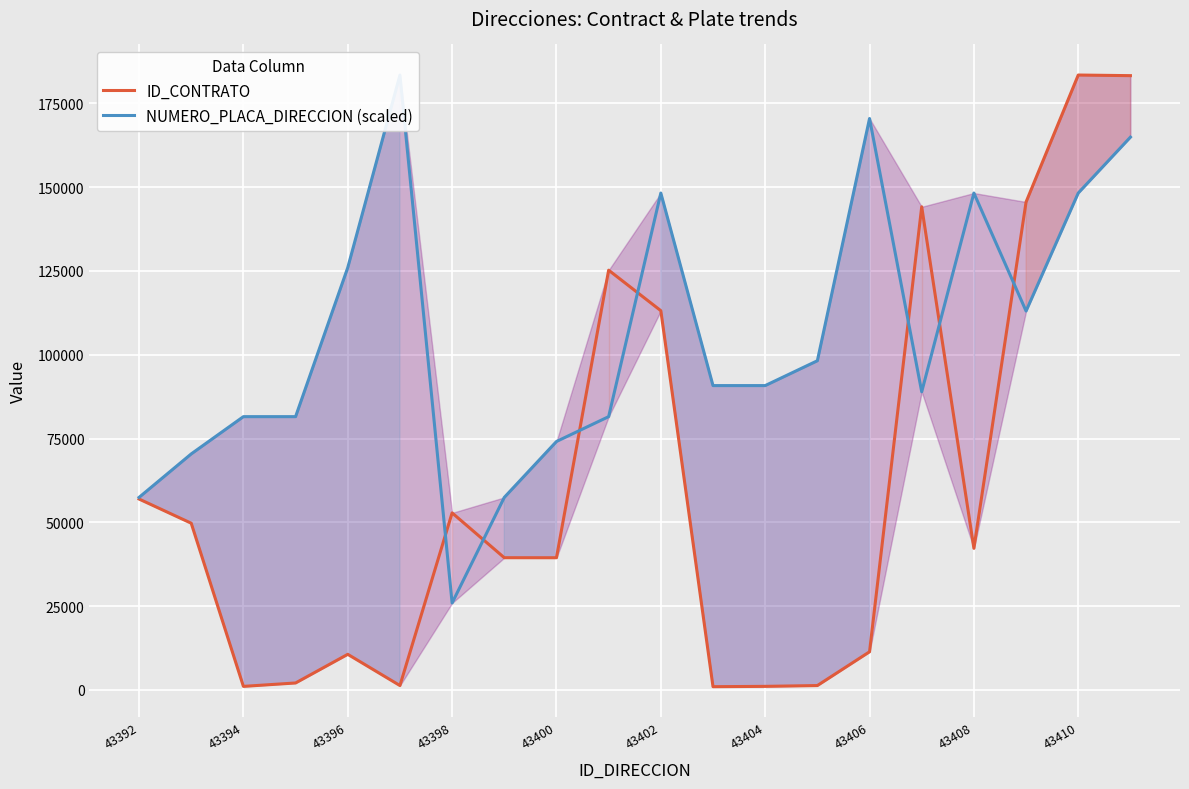

List the series in order of their overall mean, highest first.

NUMERO_PLACA_DIRECCION (scaled), ID_CONTRATO